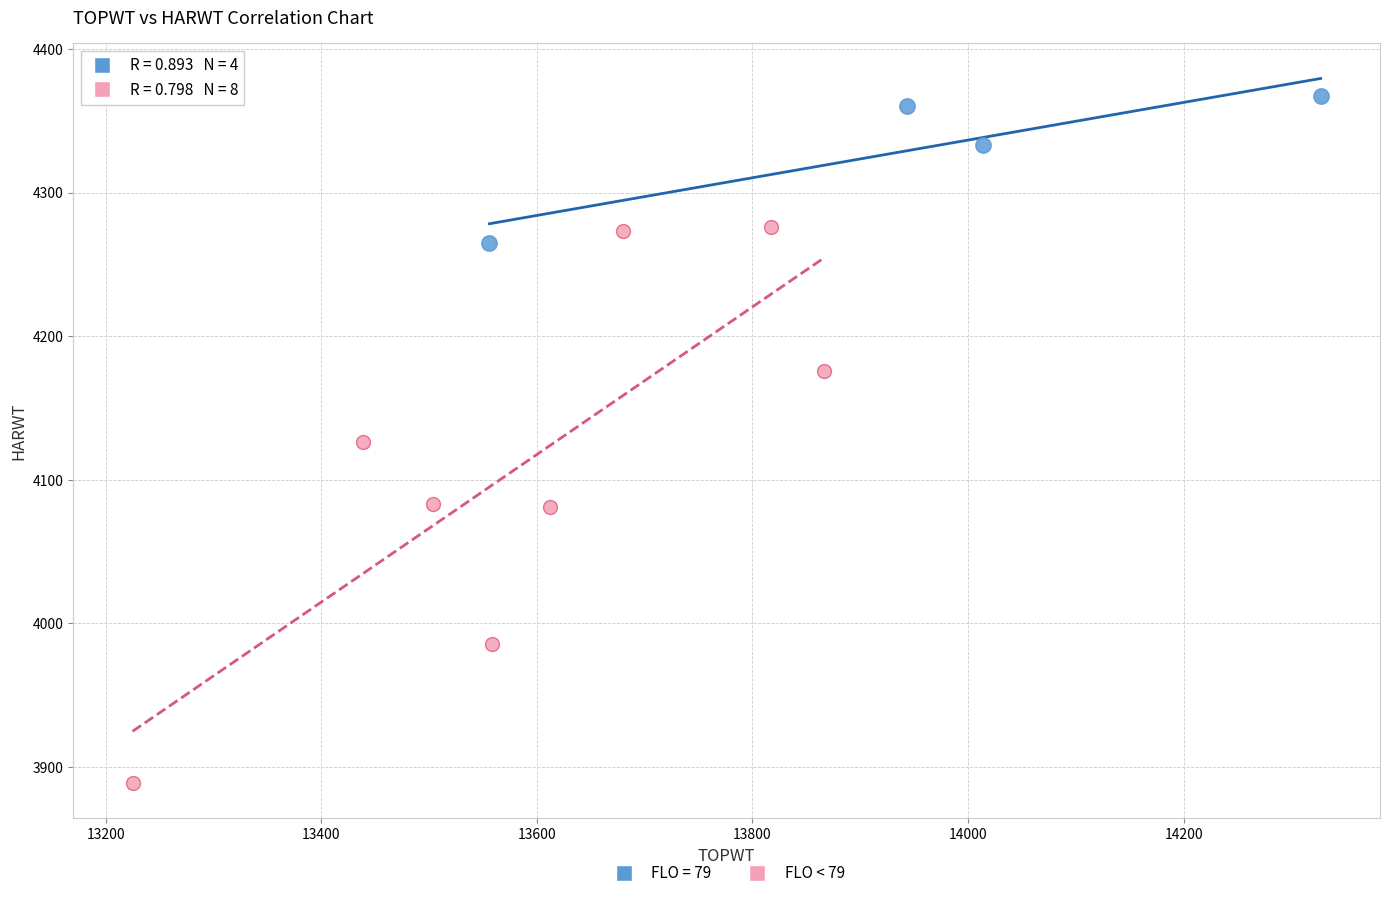

Which series has the largest Y range (max minus min)?

FLO < 79